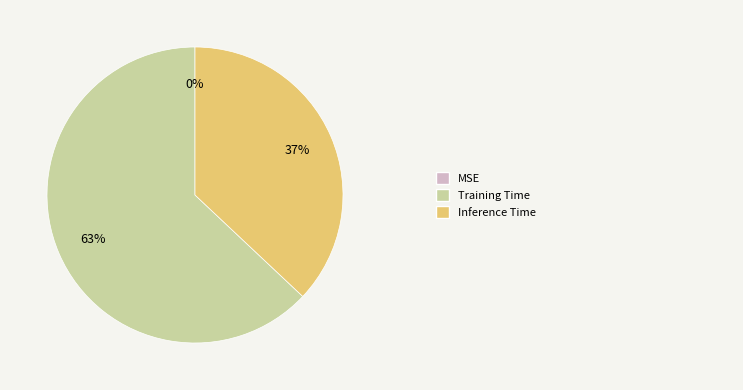

To the nearest percent, what is the difference between the largest and smallest slice percentages?

63%